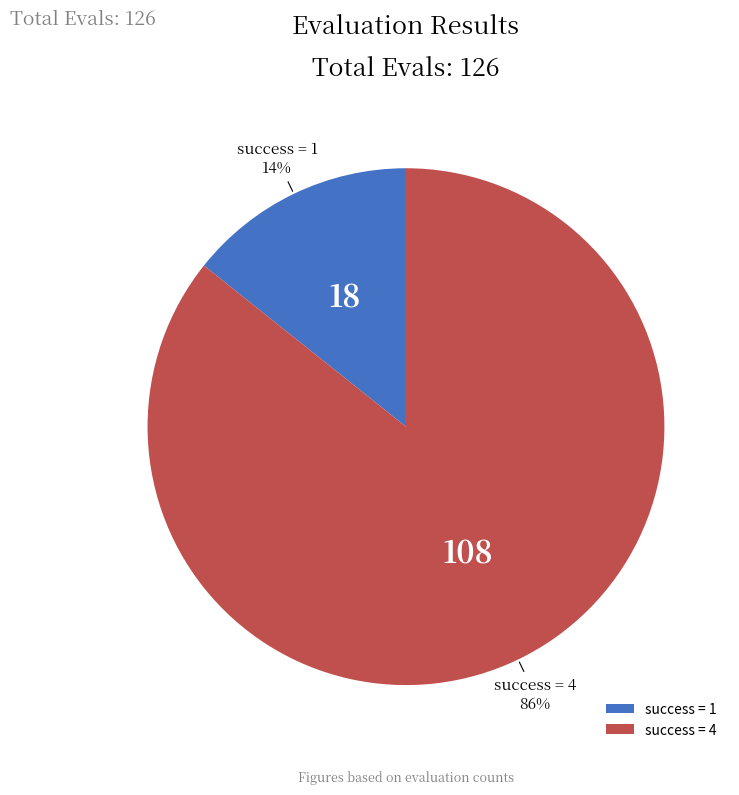

Do success = 4 and success = 1 together represent more than half of the pie?

Yes